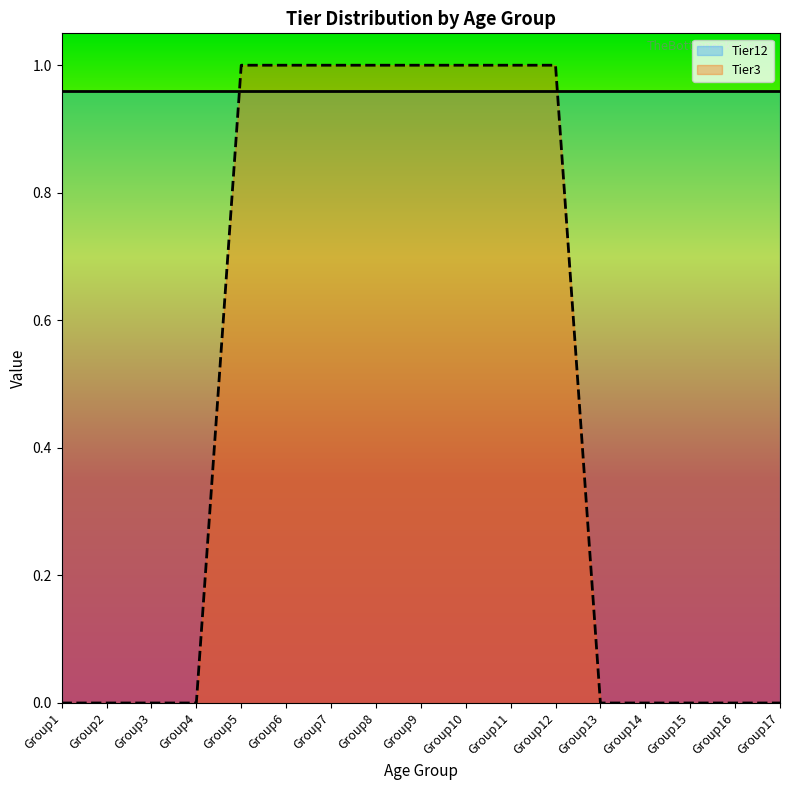

What is the difference between the maximum and second lowest values?

1